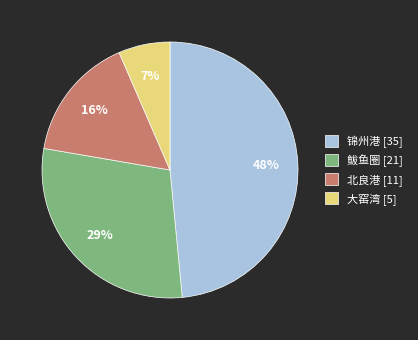

Which slice is the largest?

锦州港